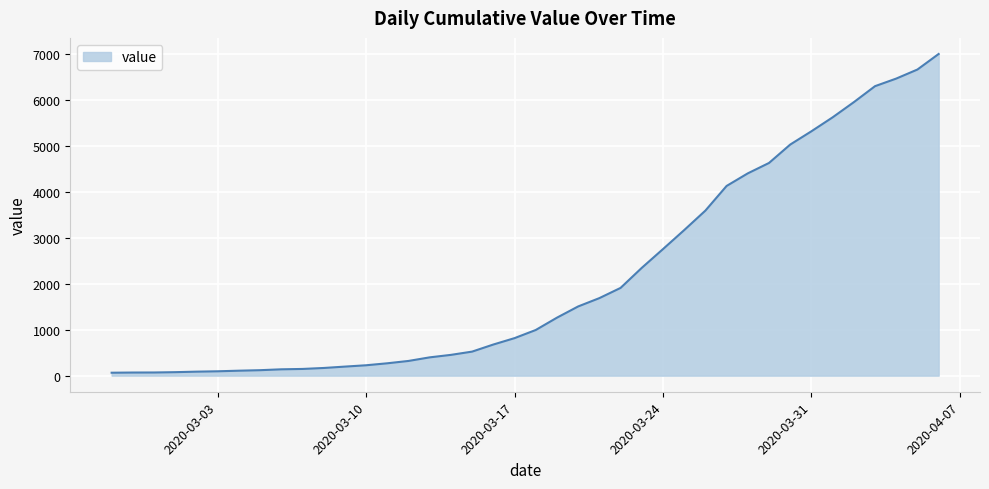

What is the difference between the maximum and minimum values?

6931